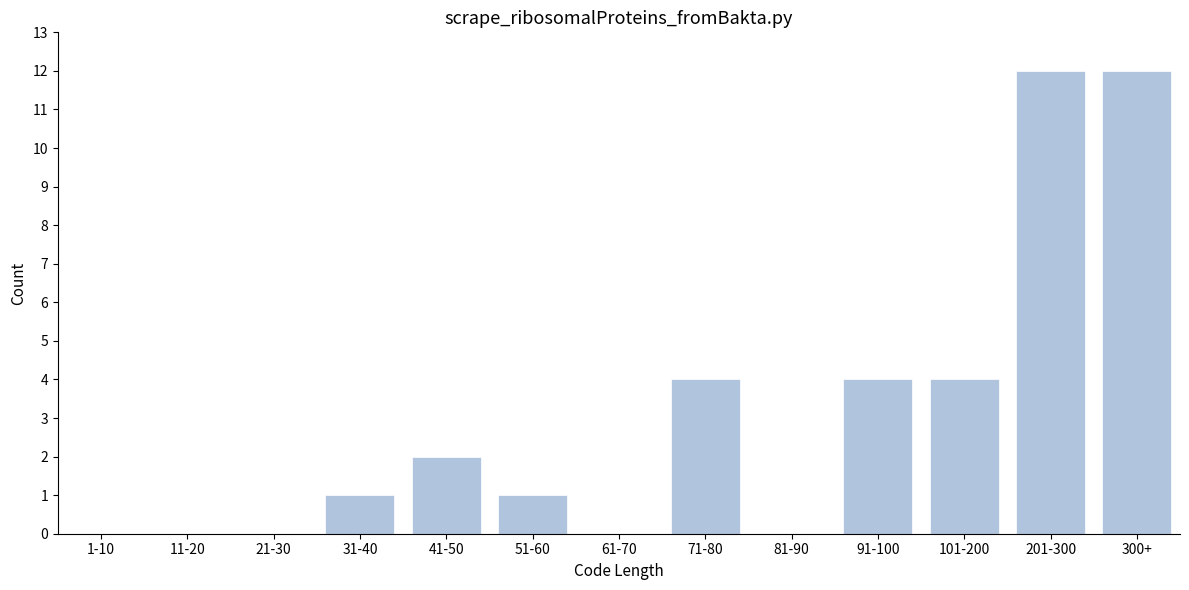

Reading right to left, extract all data points from this chart.

300+=12	201-300=12	101-200=4	91-100=4	81-90=0	71-80=4	61-70=0	51-60=1	41-50=2	31-40=1	21-30=0	11-20=0	1-10=0